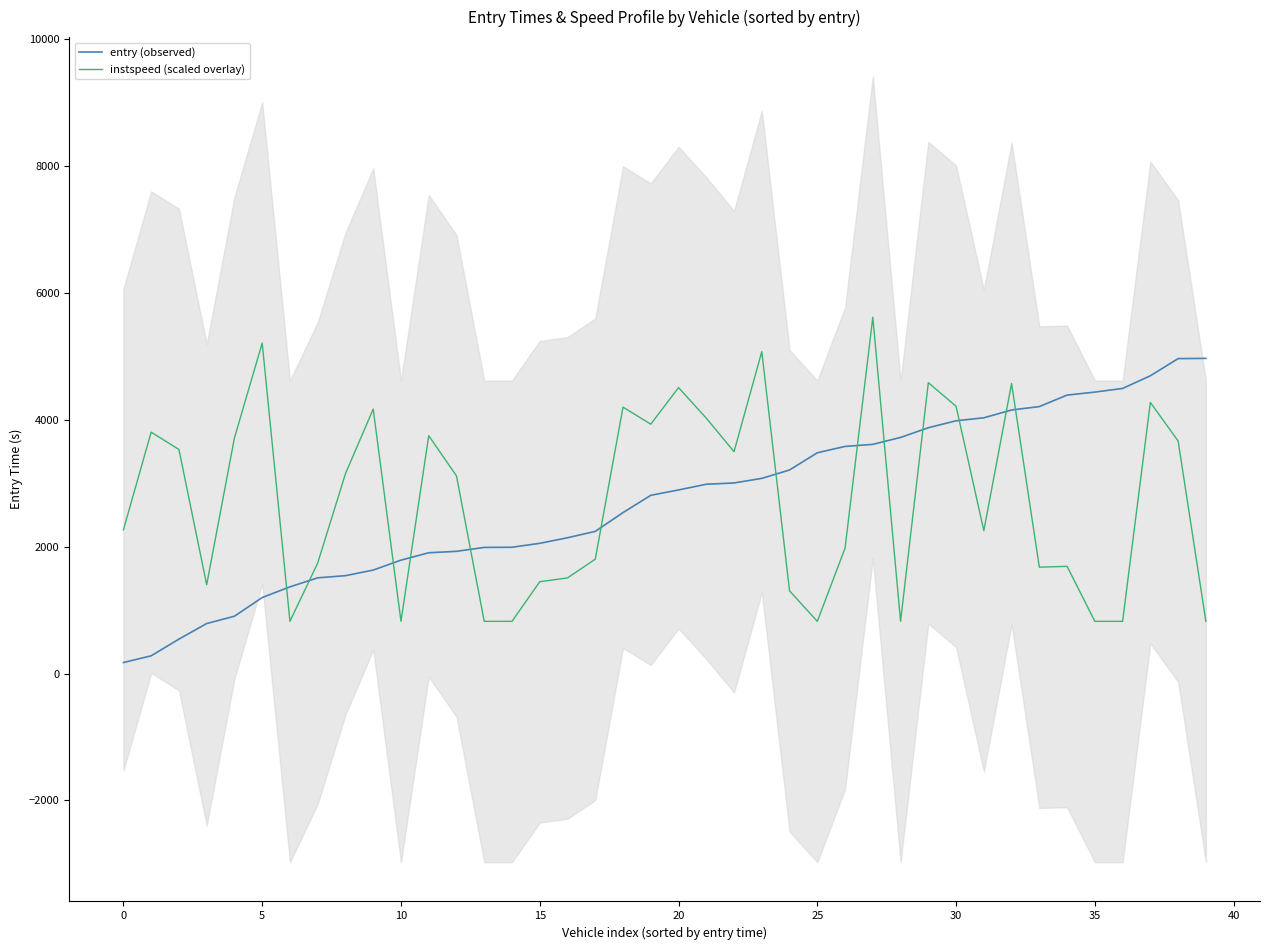

Which series ends up on top after the final intersection of entry (observed) and instspeed (scaled overlay)?

entry (observed)